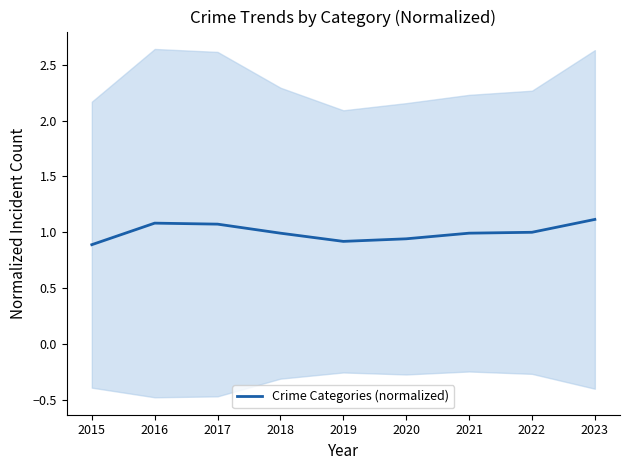

What is the change in value from 2019 to 2022?

+0.1